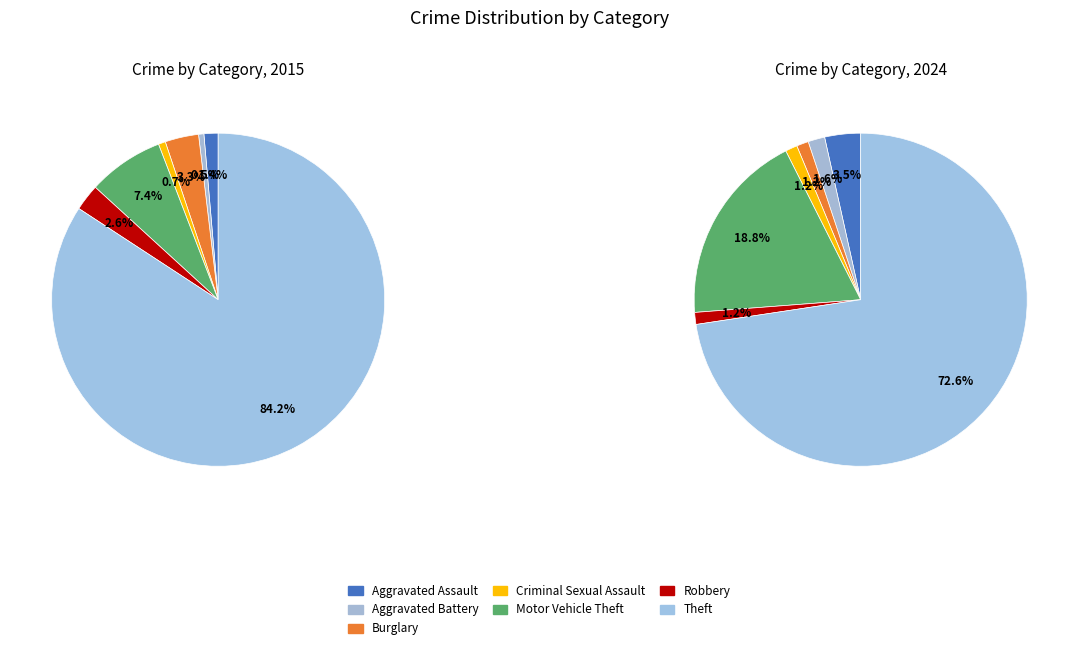

What percentage is the Burglary slice, to the nearest percent?

1%